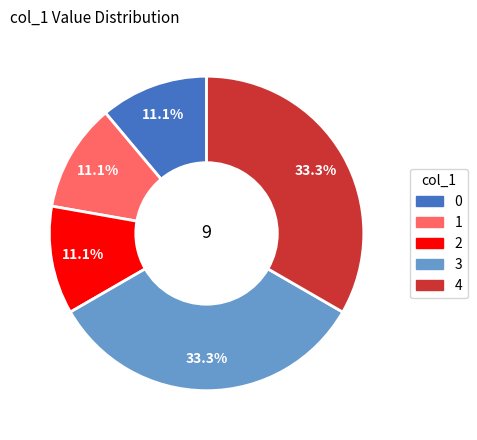

Is there any slice that represents more than half of the pie?

No